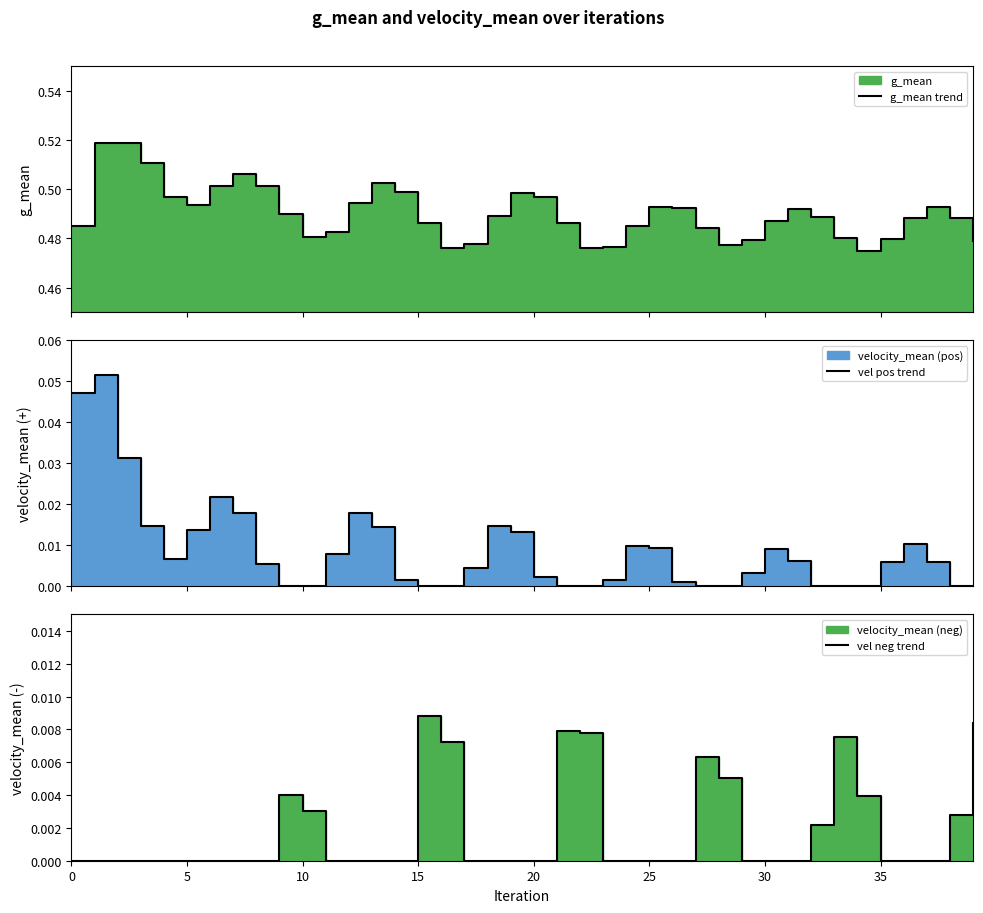

The value of g_mean trend at 39 is 0.2. True or false?

False